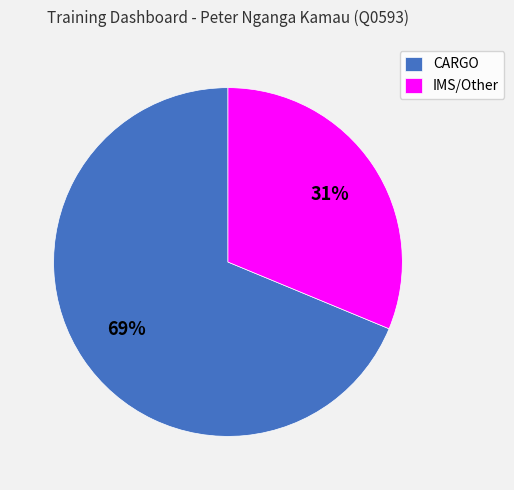

To the nearest percent, what is the average slice percentage?

50%